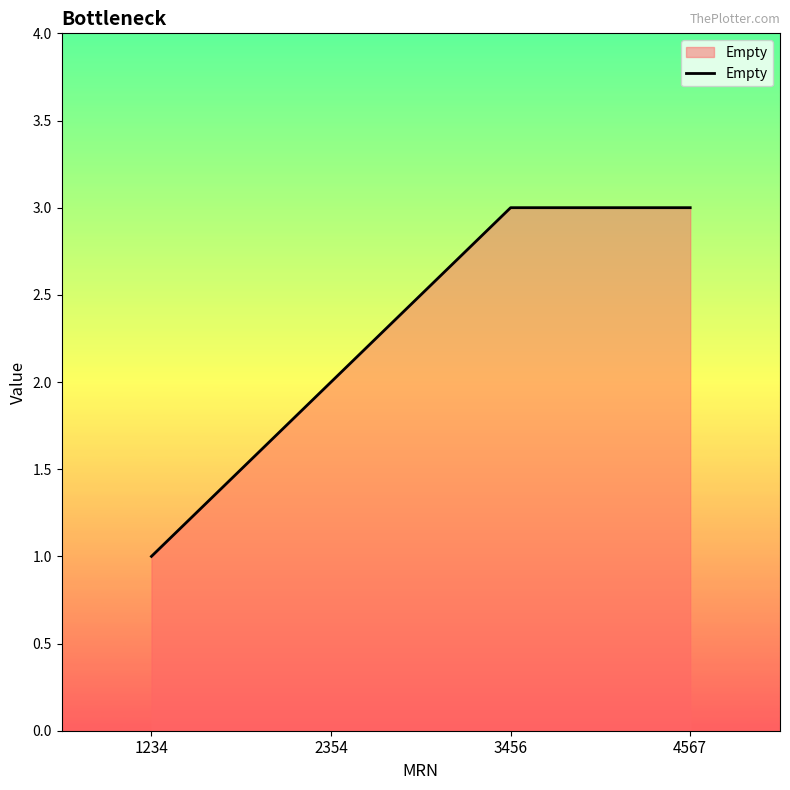

True or false: the data has more than 2 interior local peaks.

False